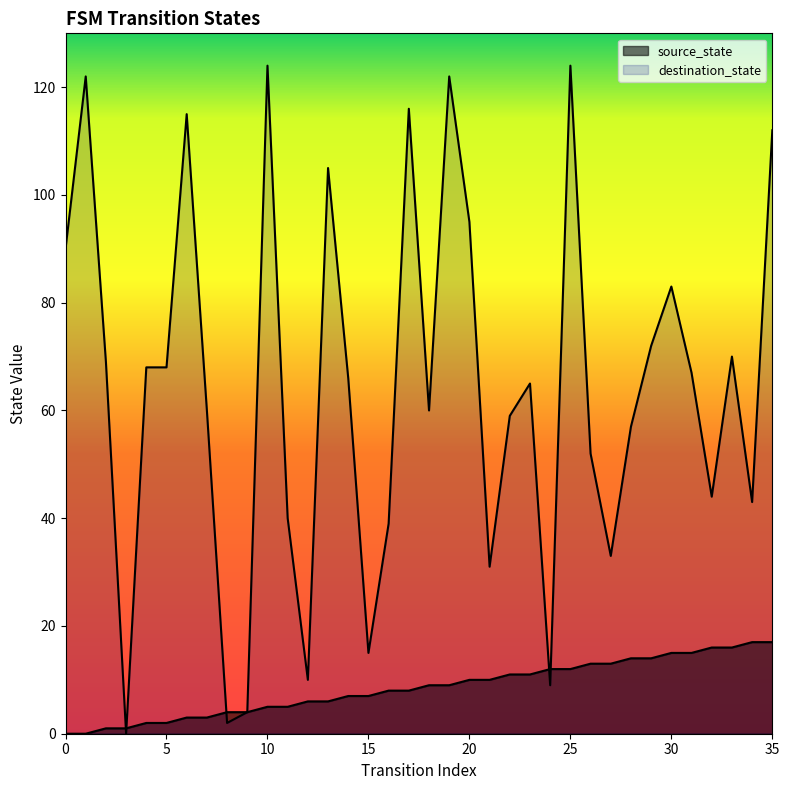

What is the value of the destination_state point at the 8th from the left?

60